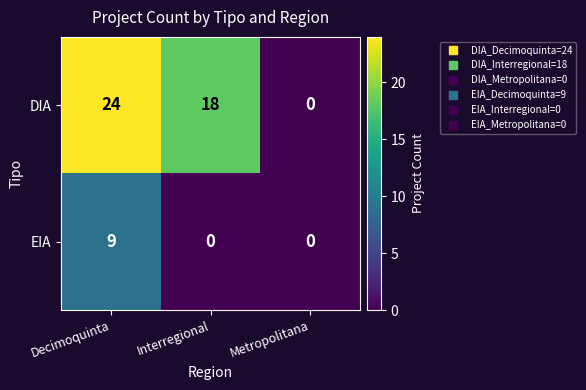

What is the sum of the DIA values at Decimoquinta and Metropolitana?

24